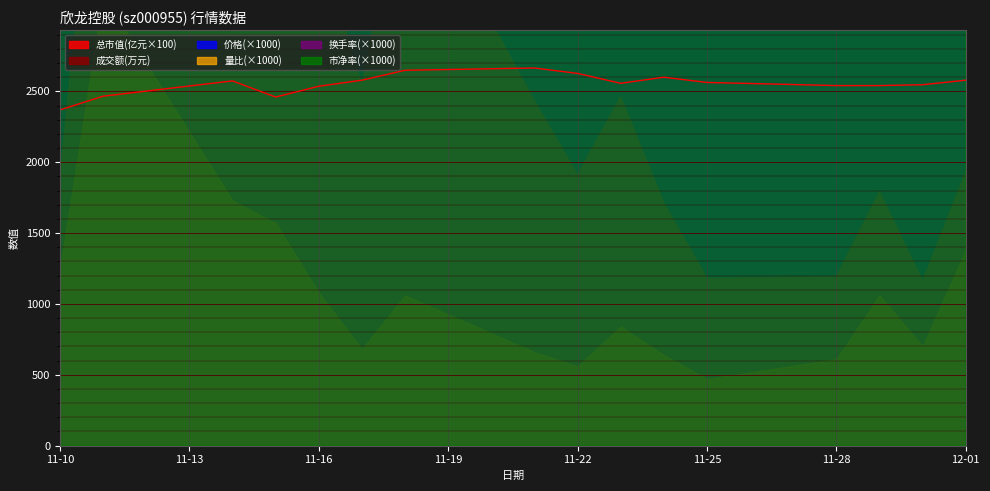

In 价格, how many points are higher than both neighbors (excluding endpoints)?

3